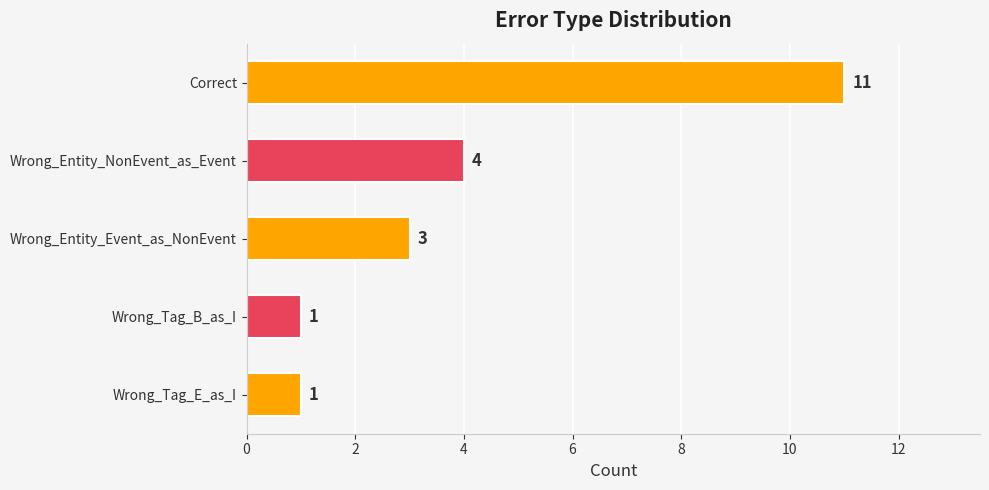

Are the bars horizontal?

Yes